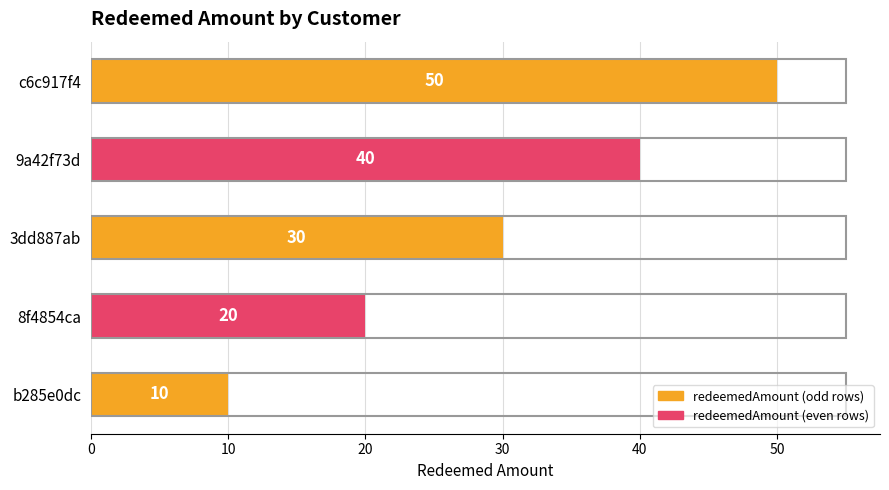

Rank the categories by value from lowest to highest.

b285e0dc, 8f4854ca, 3dd887ab, 9a42f73d, c6c917f4